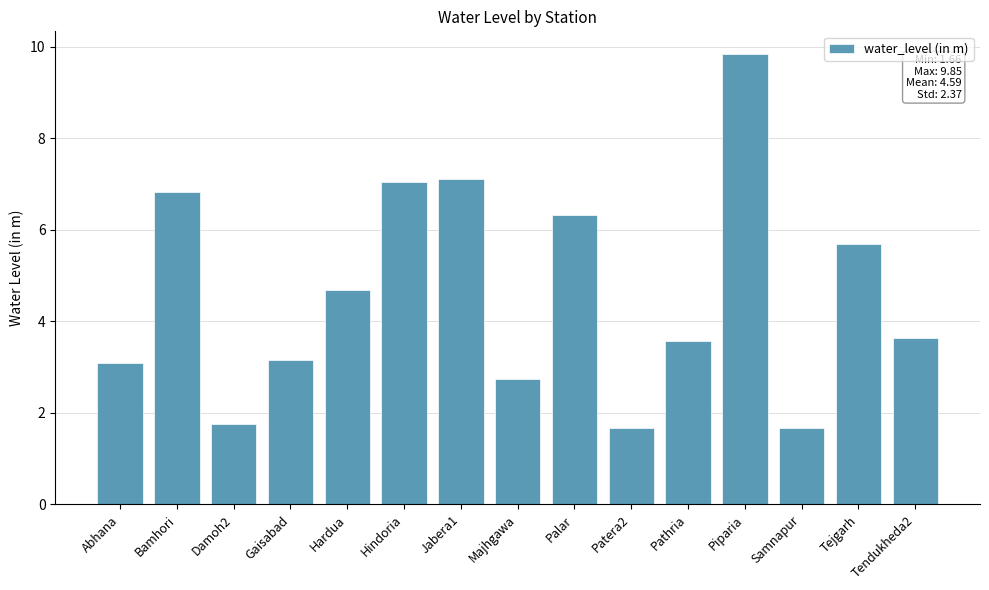

Read the value at Tendukheda2.

3.6